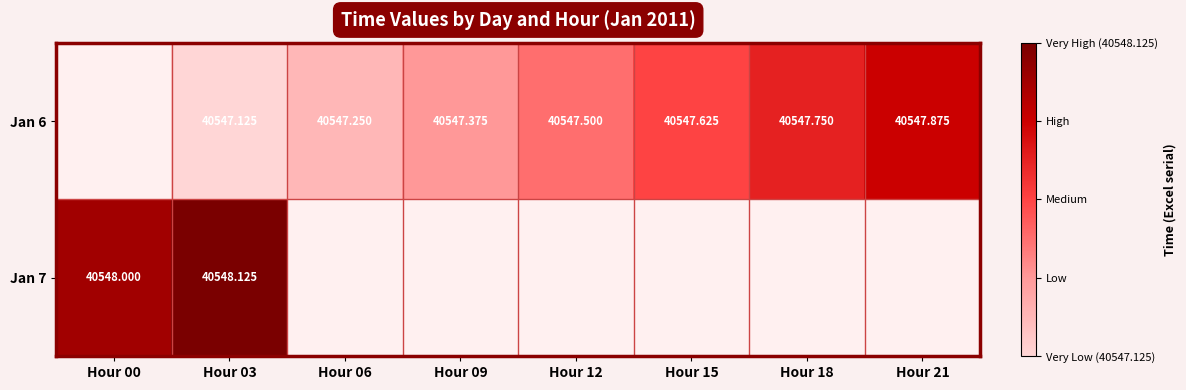

List the series in order of their peak value, lowest first.

Jan 6, Jan 7